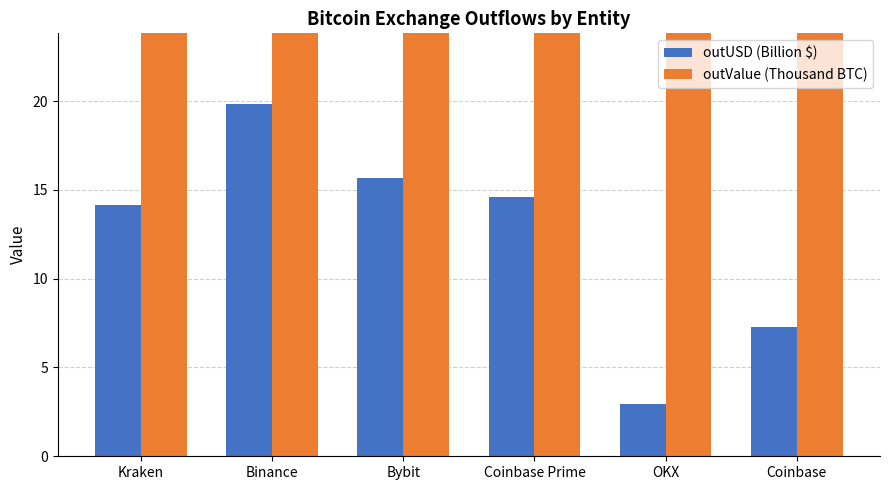

What is the approximate value of outUSD (Billion $) at Kraken?

14.1